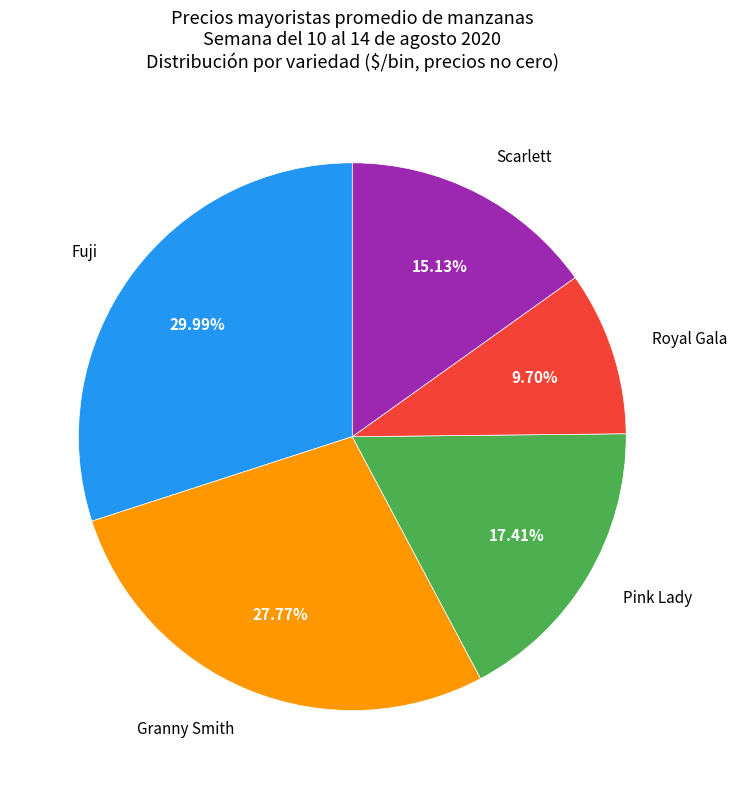

Does any single category account for the majority?

No